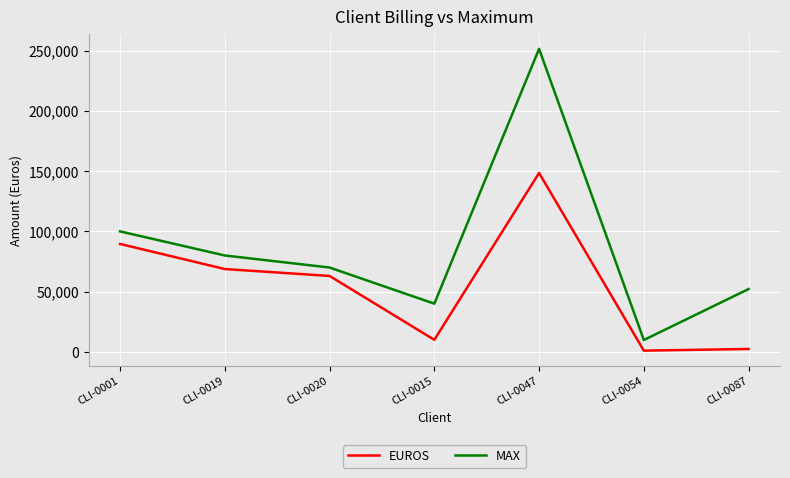

At which label does EUROS first exceed 63014?

CLI-0001